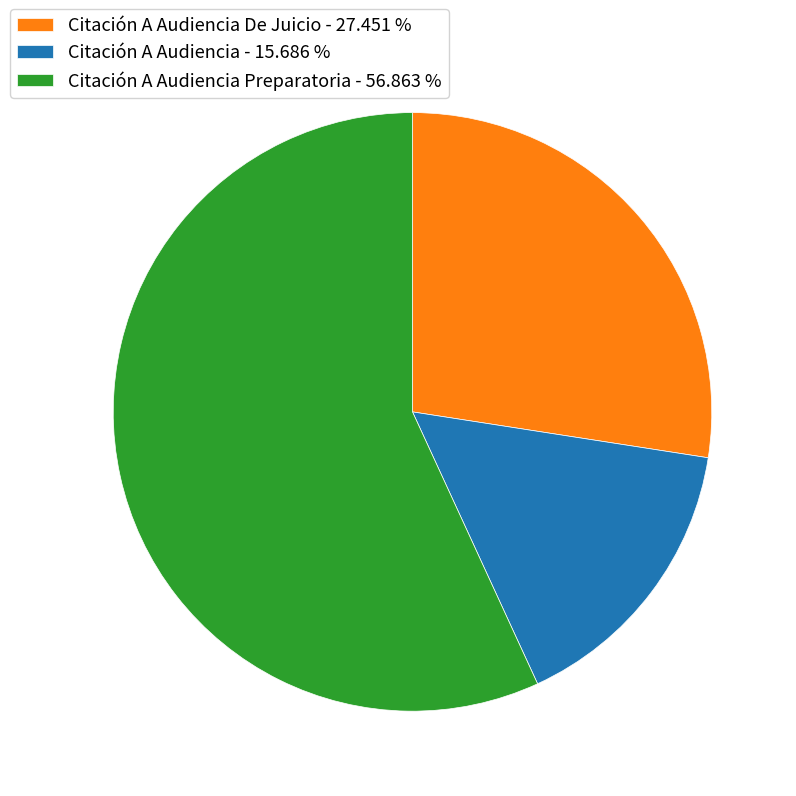

Do Citación A Audiencia - 15.686 % and Citación A Audiencia Preparatoria - 56.863 % together represent more than half of the pie?

Yes